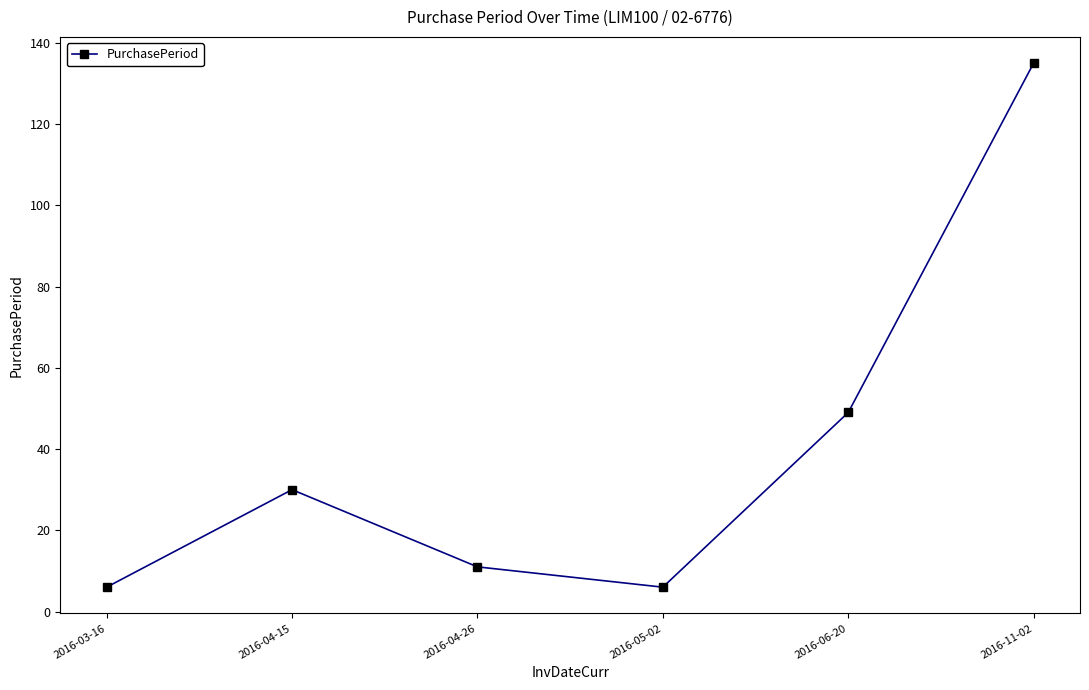

Read the value at 2016-05-02, to the nearest 10.

10